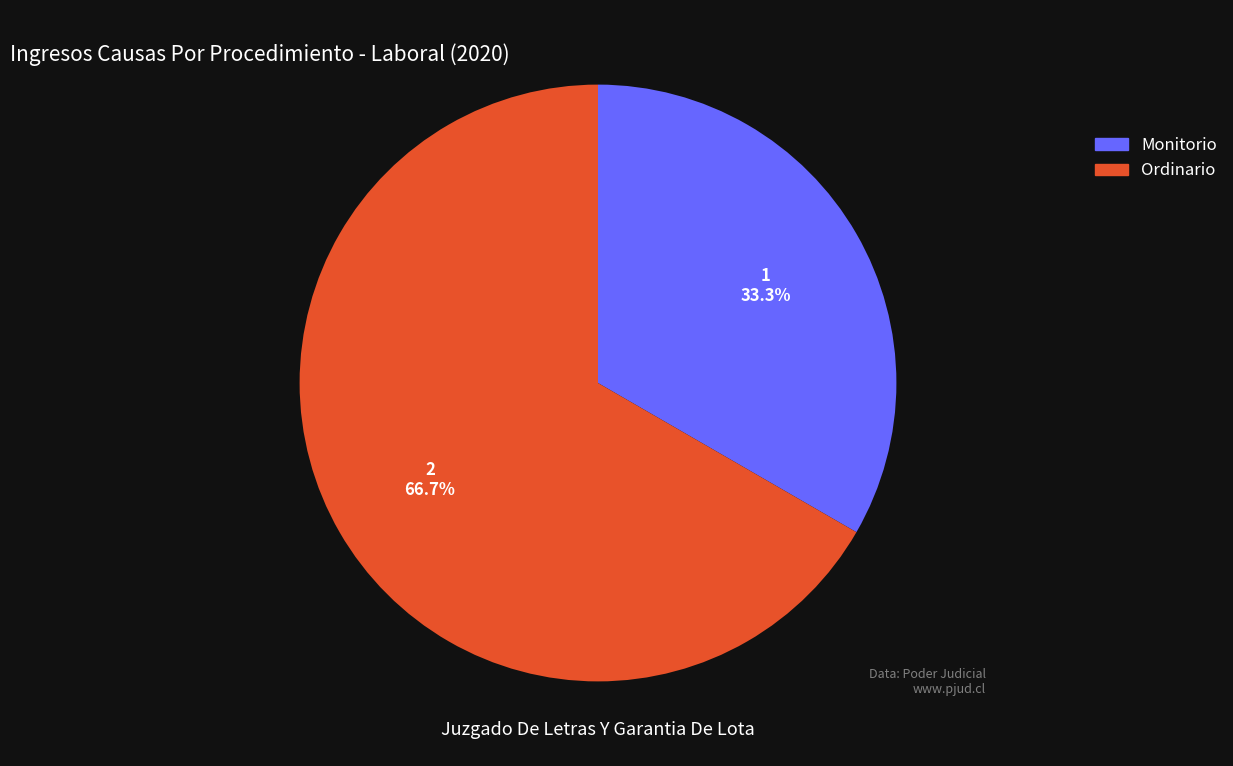

Is Ordinario the majority of the pie?

Yes